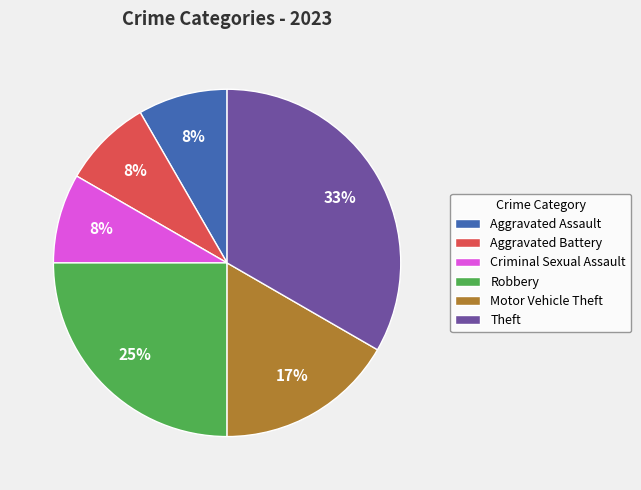

Is Motor Vehicle Theft the majority of the pie?

No